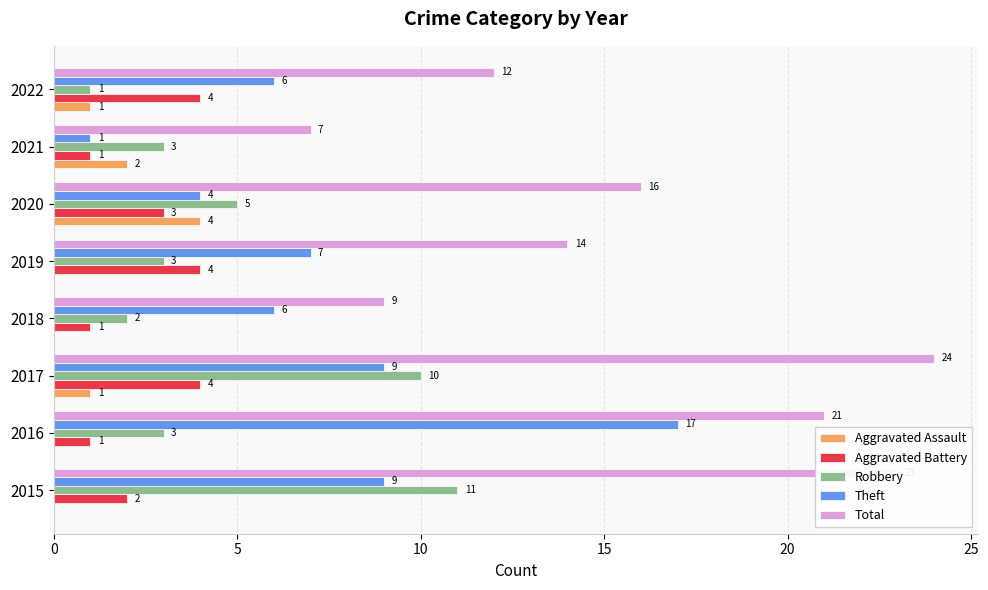

True or false: Aggravated Assault has a value of 4 at 2020.

True